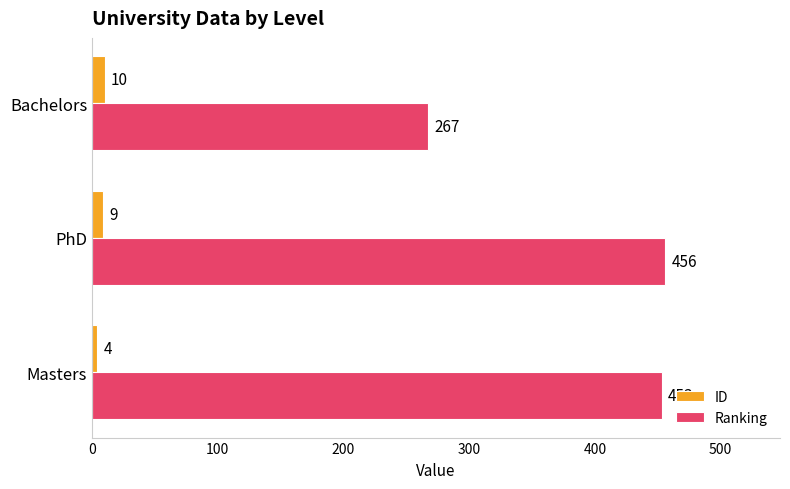

What is the maximum value for Ranking?

456